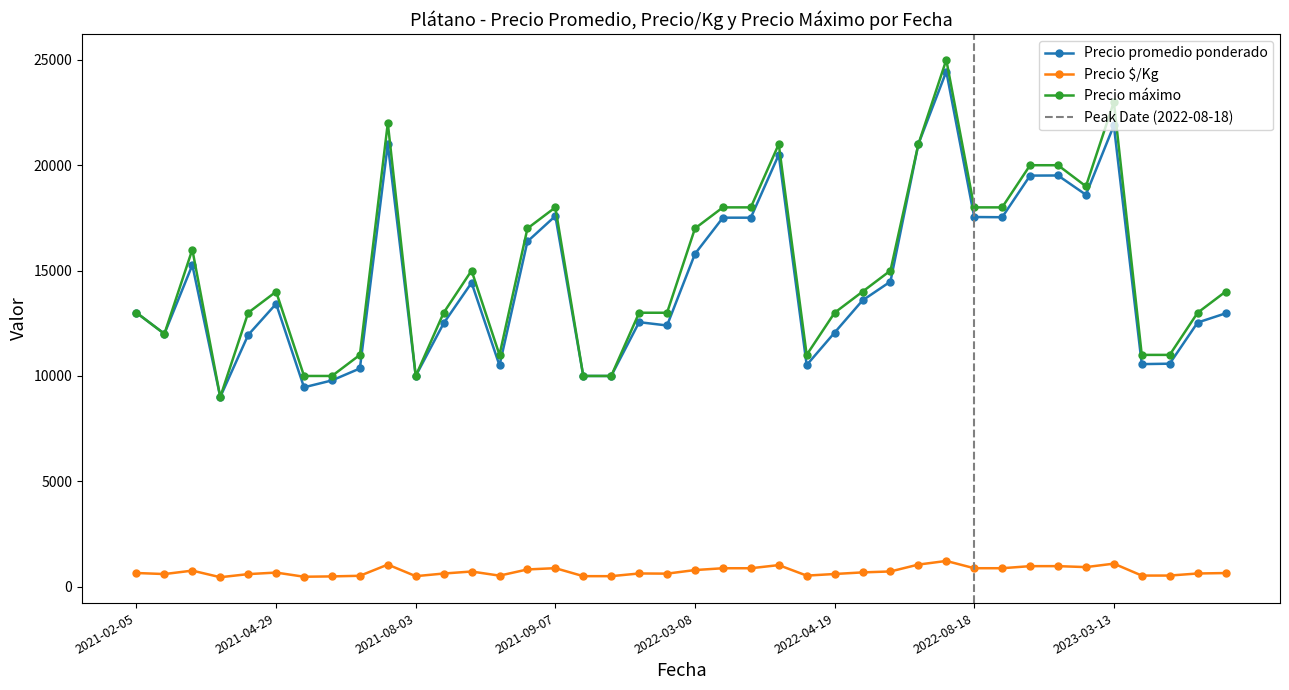

True or false: Precio promedio ponderado has a value of 17532 at 2022-08-18.

True